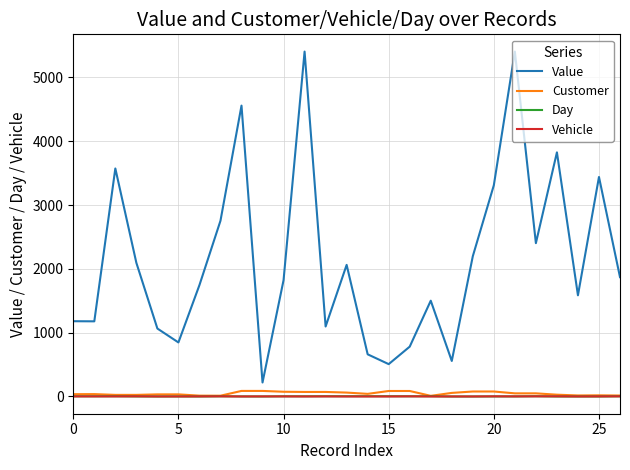

What is the maximum value shown in the chart?

5406.0